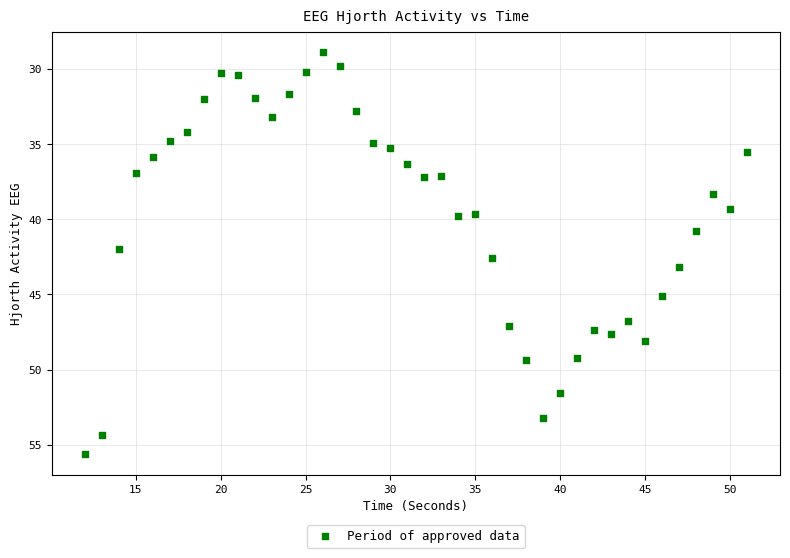

What is the range of X values (max minus min)?

39.0